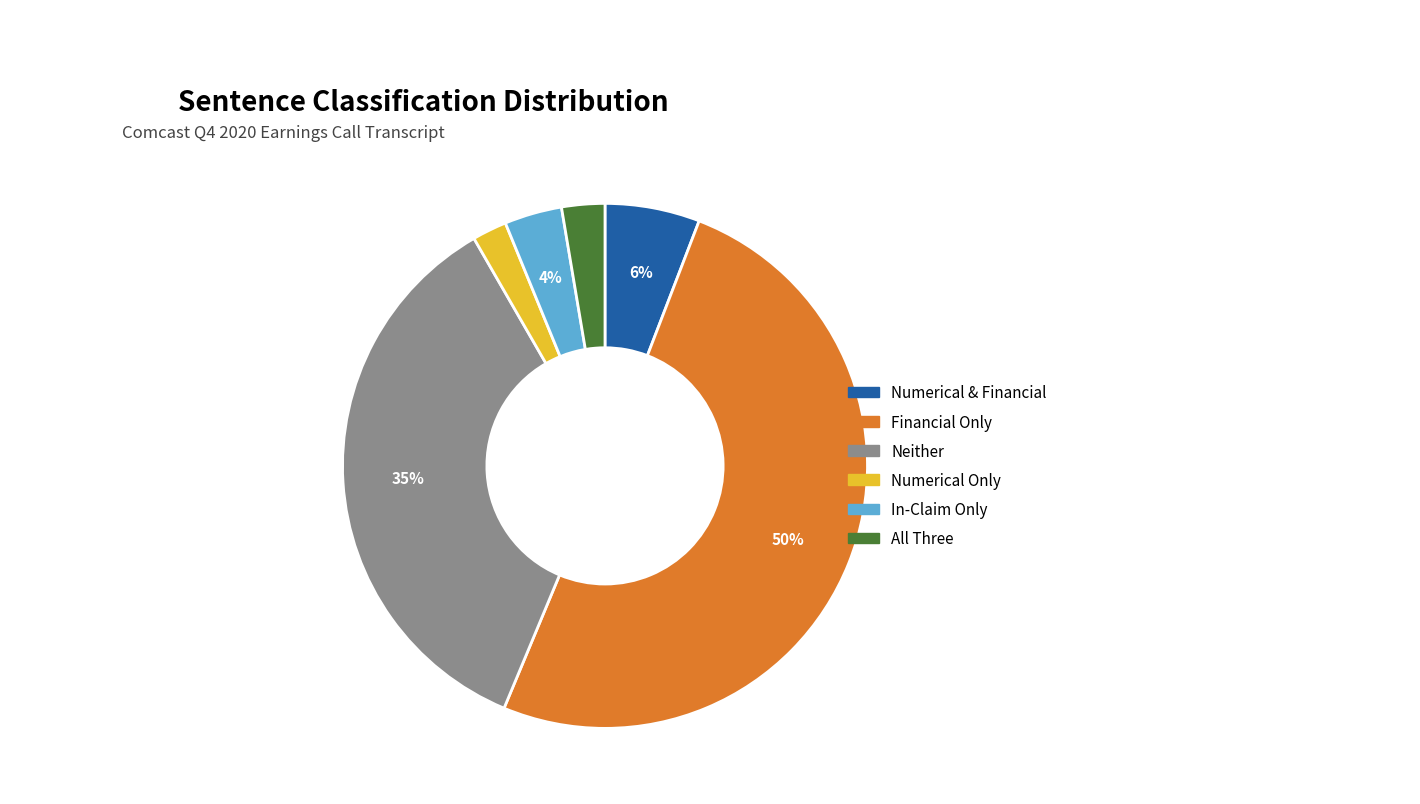

How many segments does this pie chart have?

6